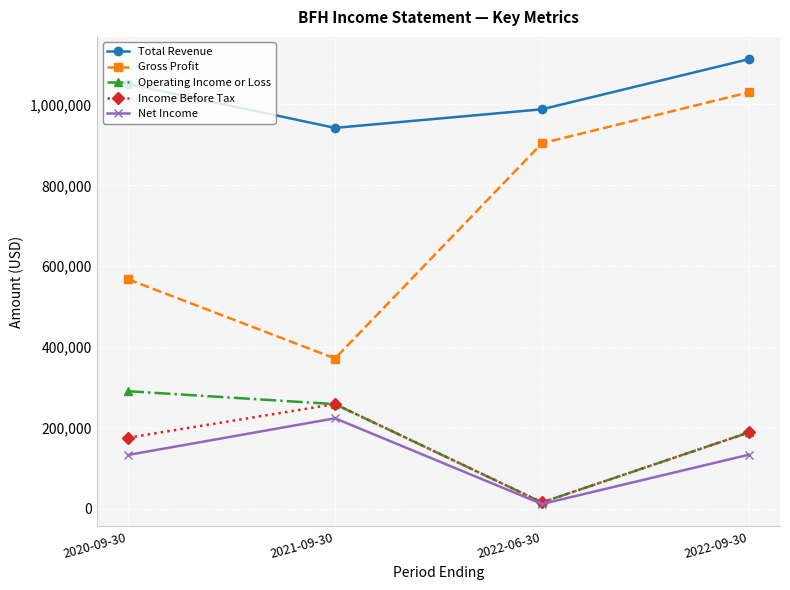

What is the lowest value of the Operating Income or Loss series?

16000